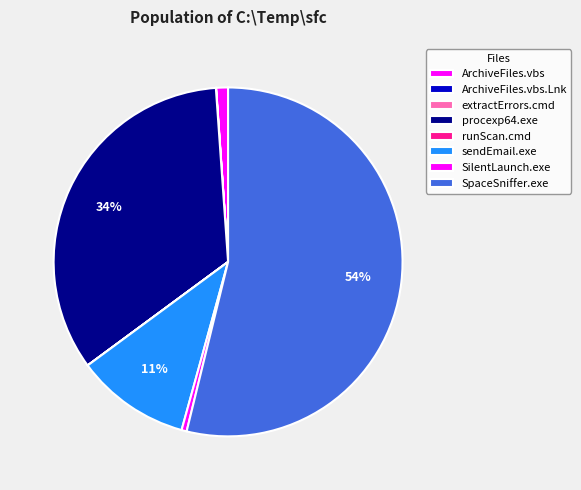

What portion of the pie excludes ArchiveFiles.vbs?

98.9%